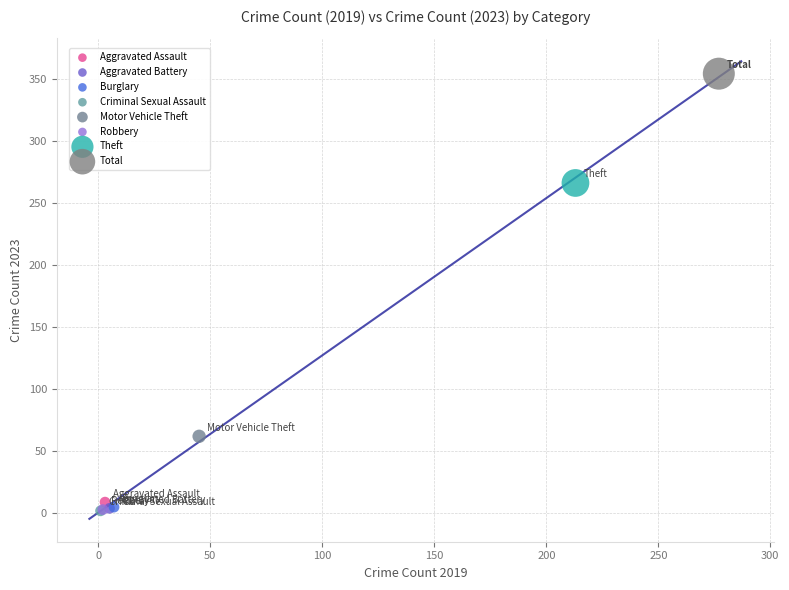

Which series reaches the maximum Y coordinate?

Total